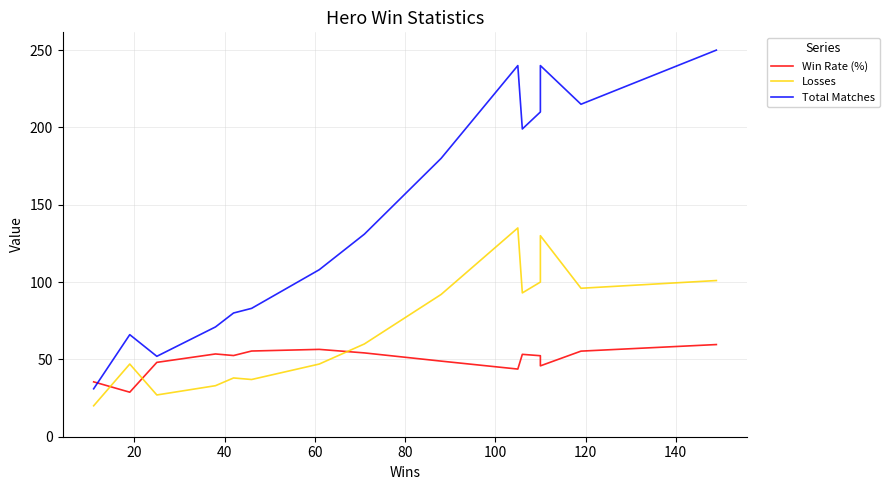

Which series ends up on top after the final intersection of Losses and Win Rate (%)?

Losses